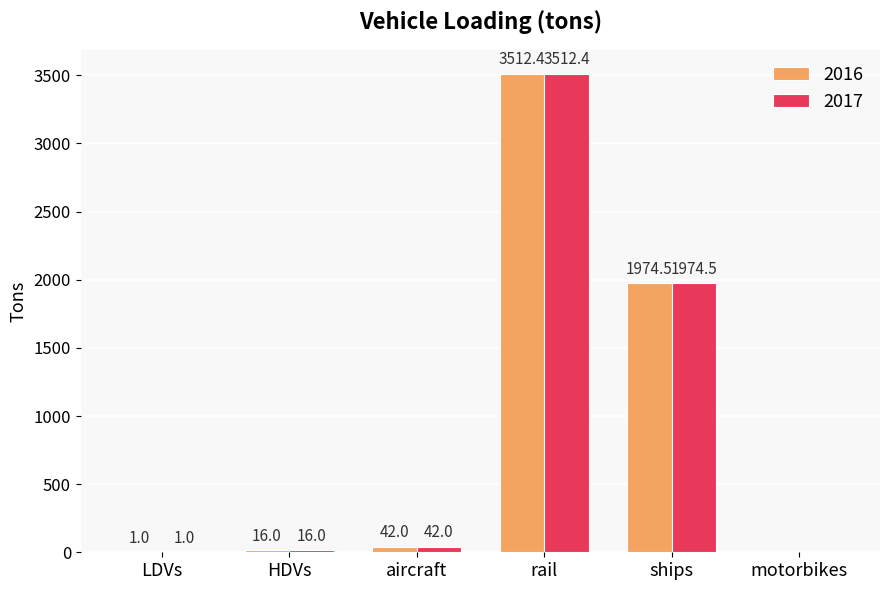

Where is 2016 nearest to the value 1756?

ships